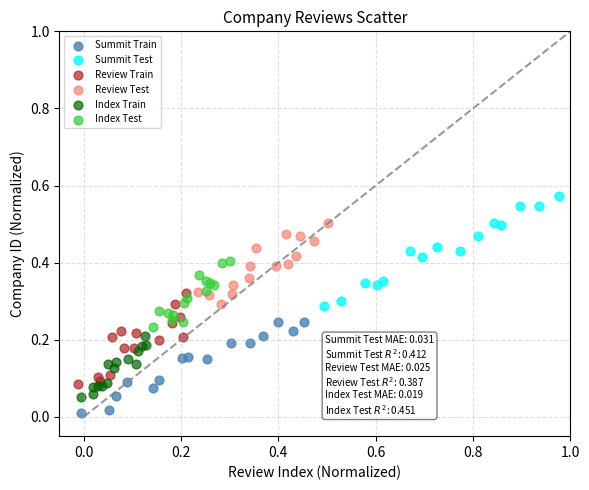

Which series reaches the minimum Y coordinate?

Summit Train